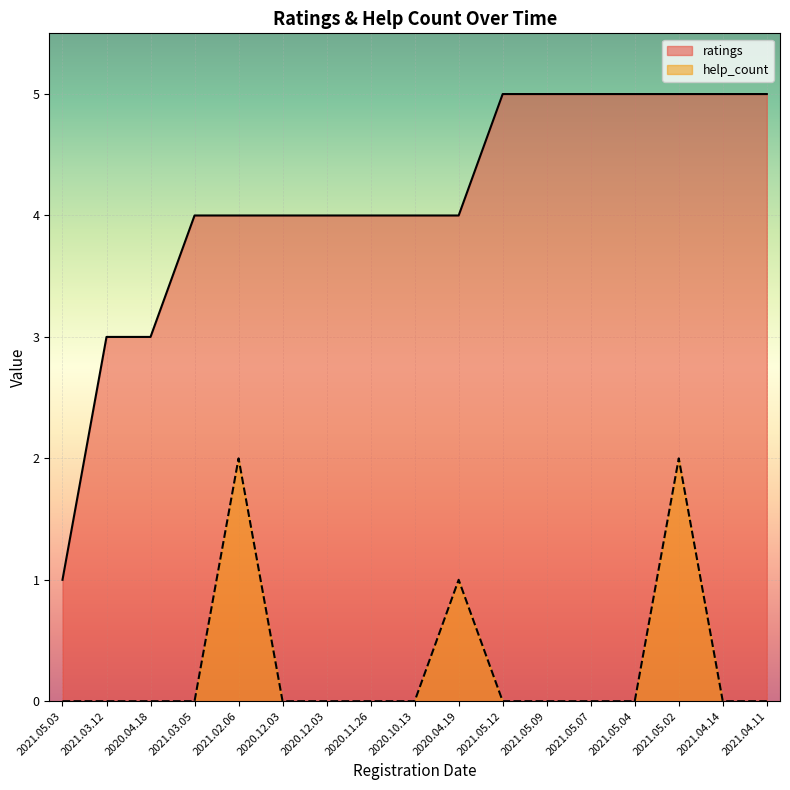

Reading right to left, what are all the values shown in this chart?

ratings: 2021.04.11=5	2021.04.14=5	2021.05.02=5	2021.05.04=5	2021.05.07=5	2021.05.09=5	2021.05.12=5	2020.04.19=4	2020.10.13=4	2020.11.26=4	2020.12.03=4	2020.12.03=4	2021.02.06=4	2021.03.05=4	2020.04.18=3	2021.03.12=3	2021.05.03=1
help_count: 2021.04.11=0	2021.04.14=0	2021.05.02=2	2021.05.04=0	2021.05.07=0	2021.05.09=0	2021.05.12=0	2020.04.19=1	2020.10.13=0	2020.11.26=0	2020.12.03=0	2020.12.03=0	2021.02.06=2	2021.03.05=0	2020.04.18=0	2021.03.12=0	2021.05.03=0